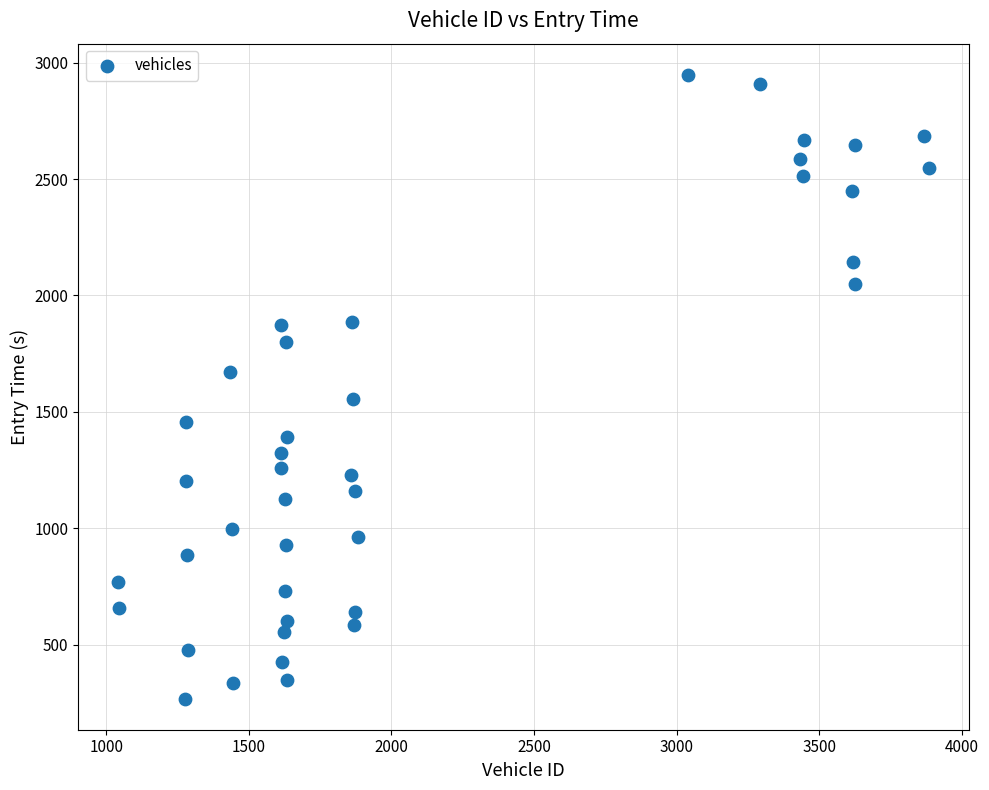

What is the range of Y values (max minus min)?

2679.4